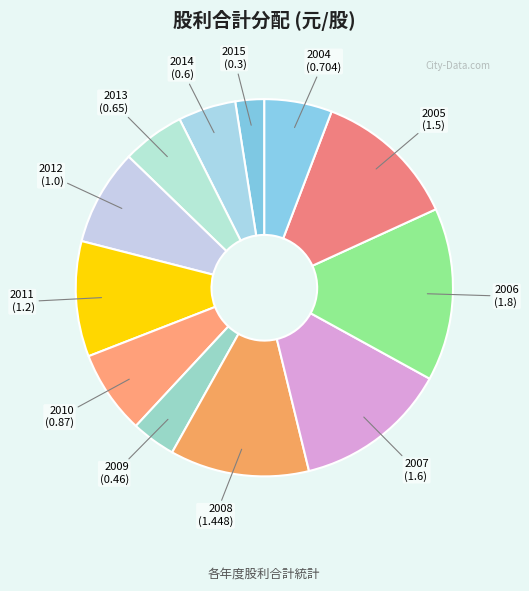

Does 2009 represent more than half of the total?

No